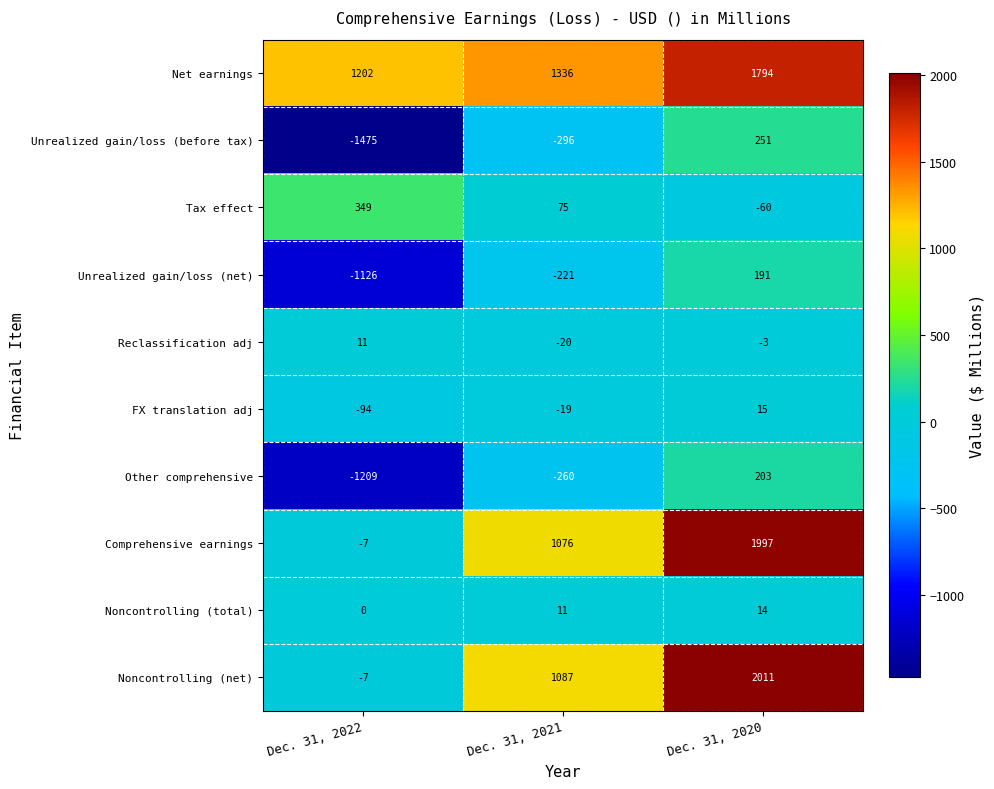

What is the minimum value shown in the chart?

-1475